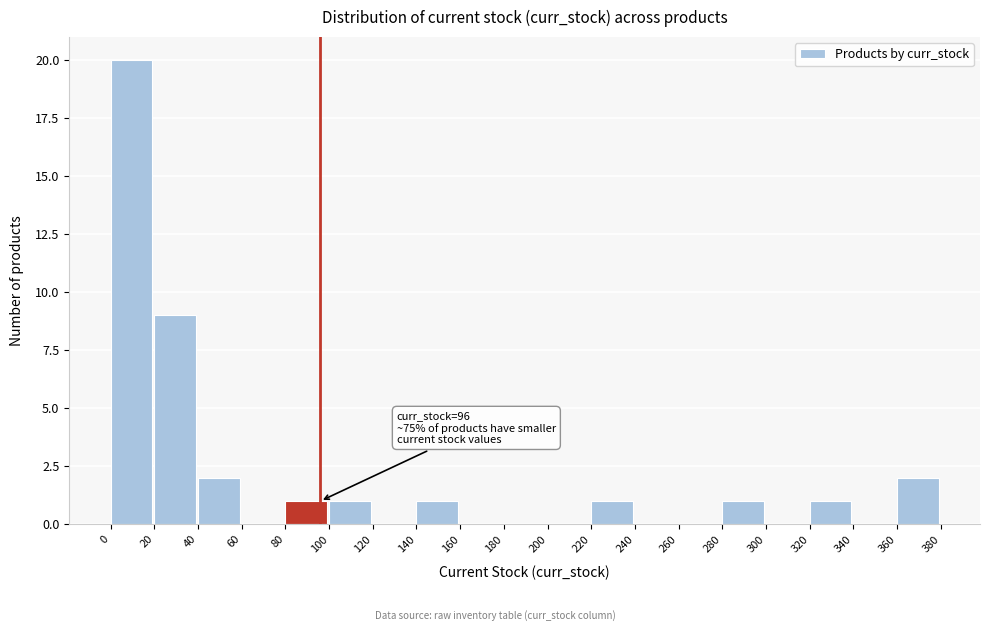

Over which range of the x-axis is the bar tallest?

0 to 20